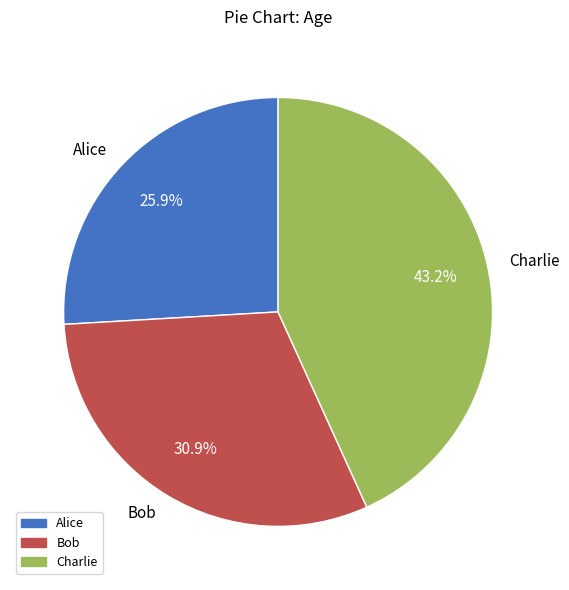

Approximately how many times larger is the value at Bob compared to Charlie?

0.7